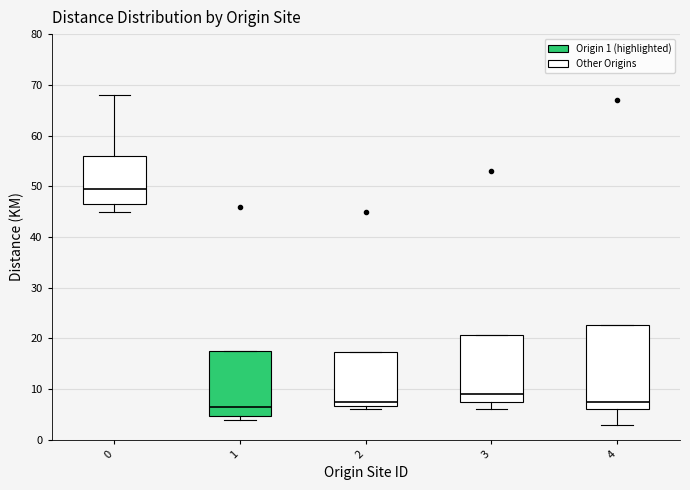

Which box has the lowest median line?

1